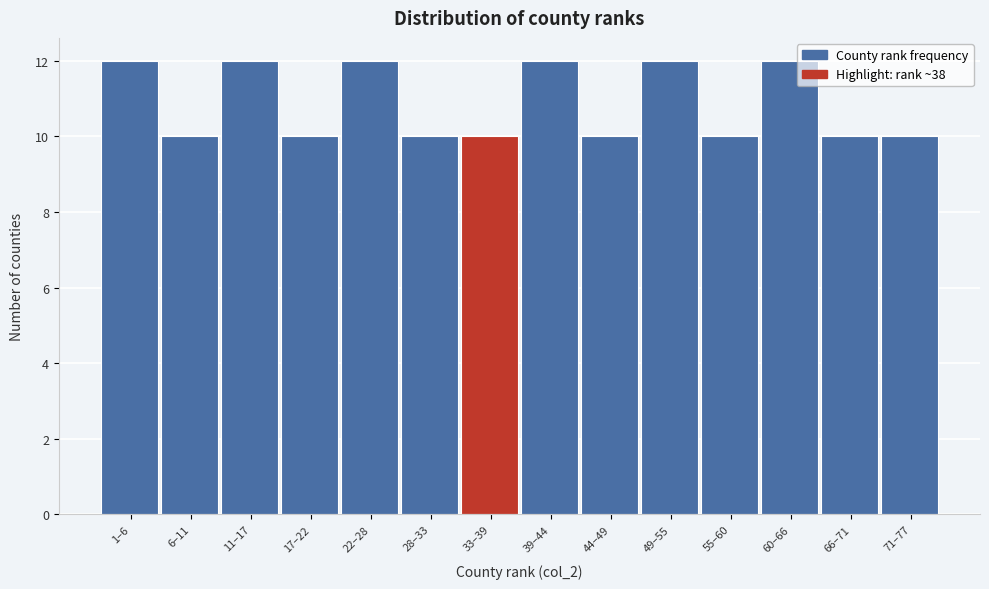

Reading right to left, extract all data points from this chart.

71–77=10	66–71=10	60–66=12	55–60=10	49–55=12	44–49=10	39–44=12	33–39=10	28–33=10	22–28=12	17–22=10	11–17=12	6–11=10	1–6=12